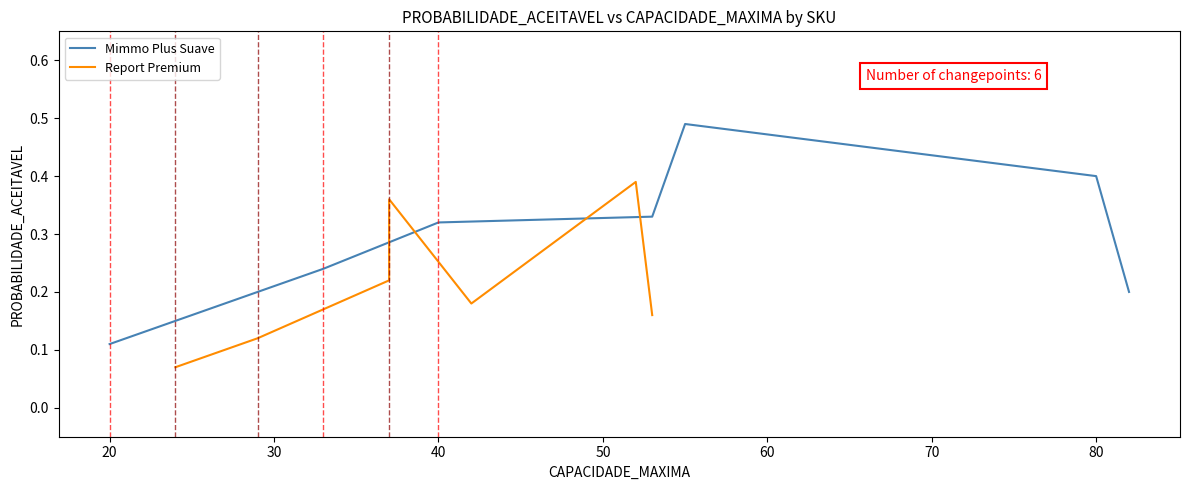

The Mimmo Plus Suave series shows 0.0 at 20. True or false?

False